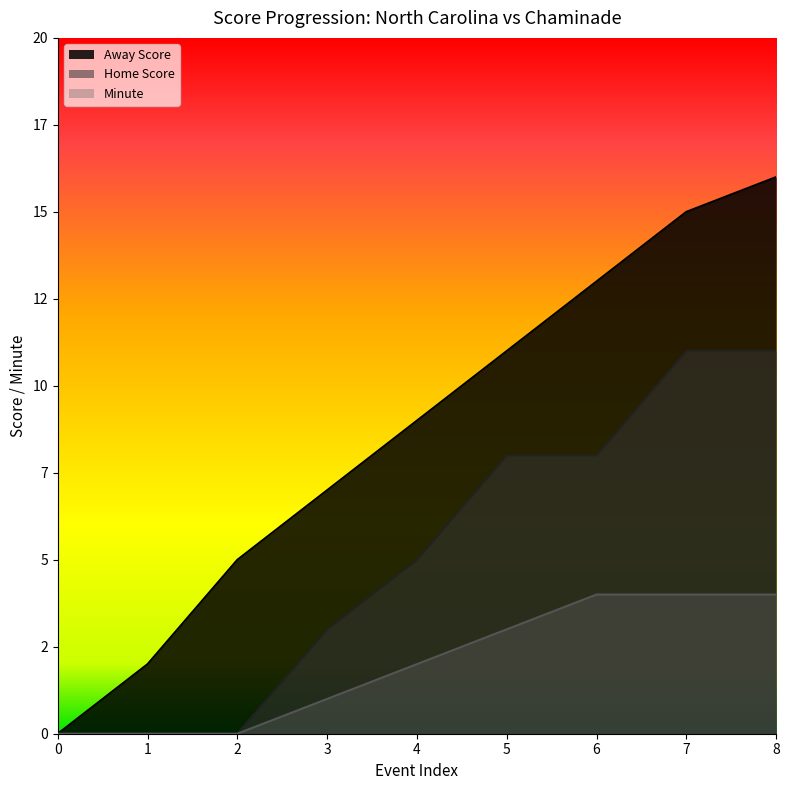

True or false: Away Score and Minute cross at least once.

False